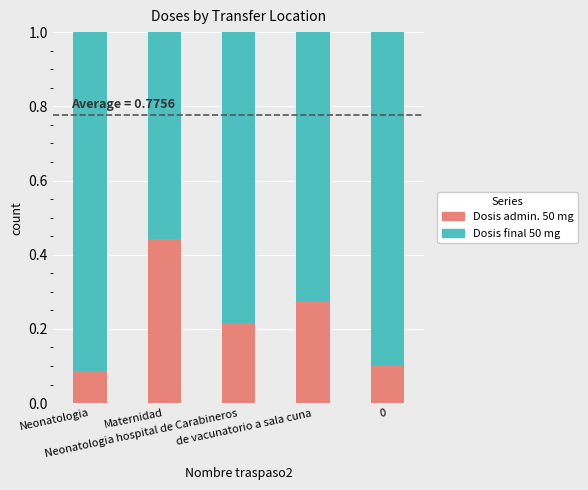

How many distinct data groups are displayed?

2